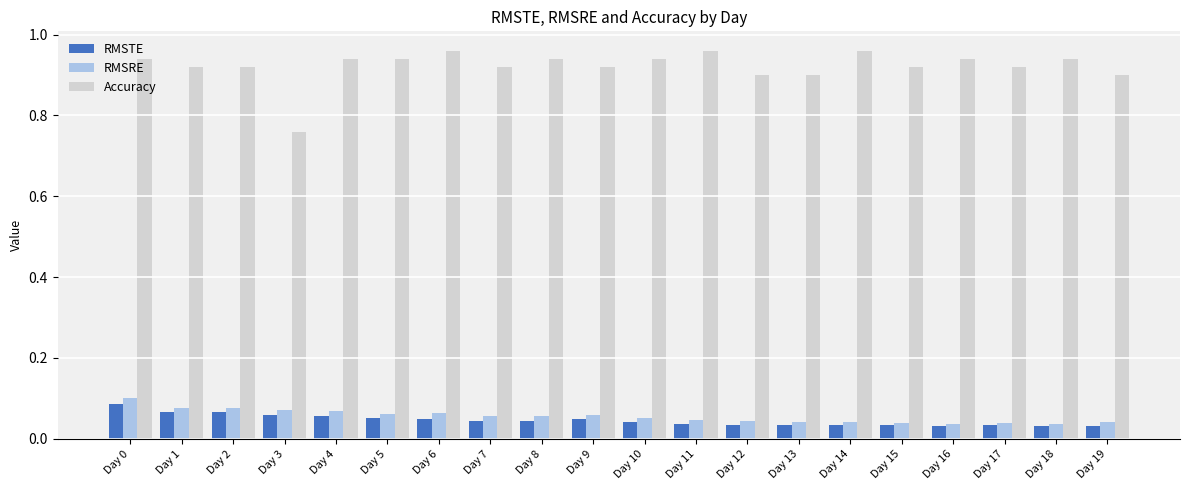

What is the sum of the Accuracy values at Day 7 and Day 0?

1.9